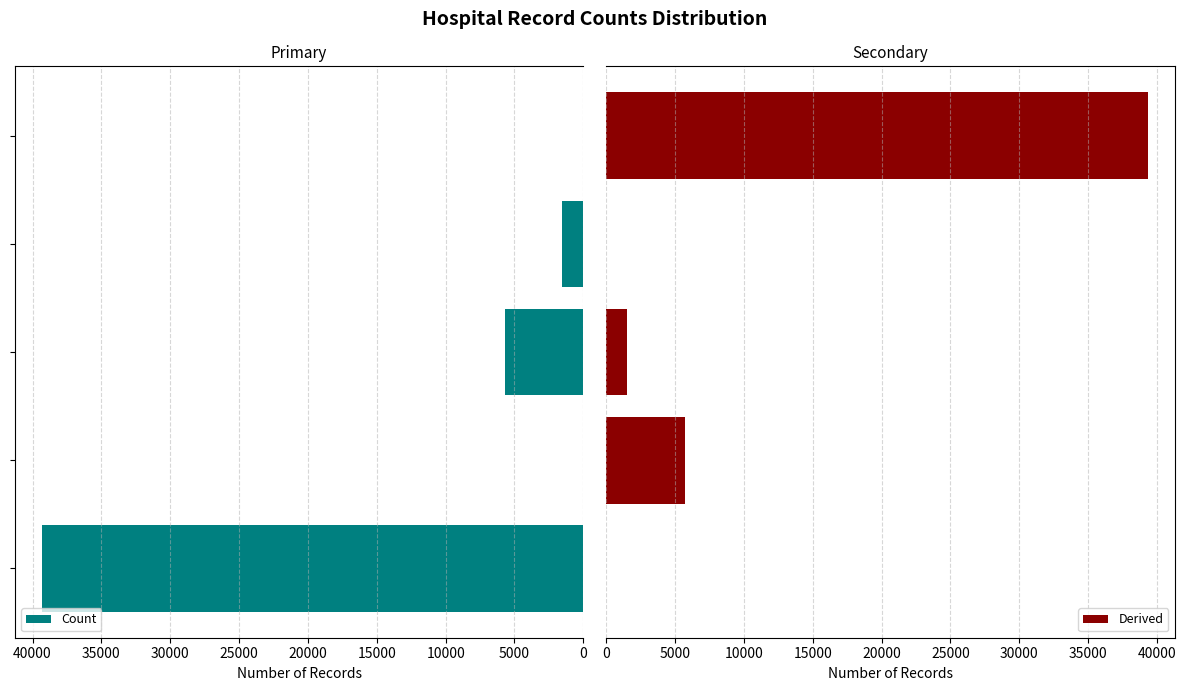

How many values in Derived are above zero?

3